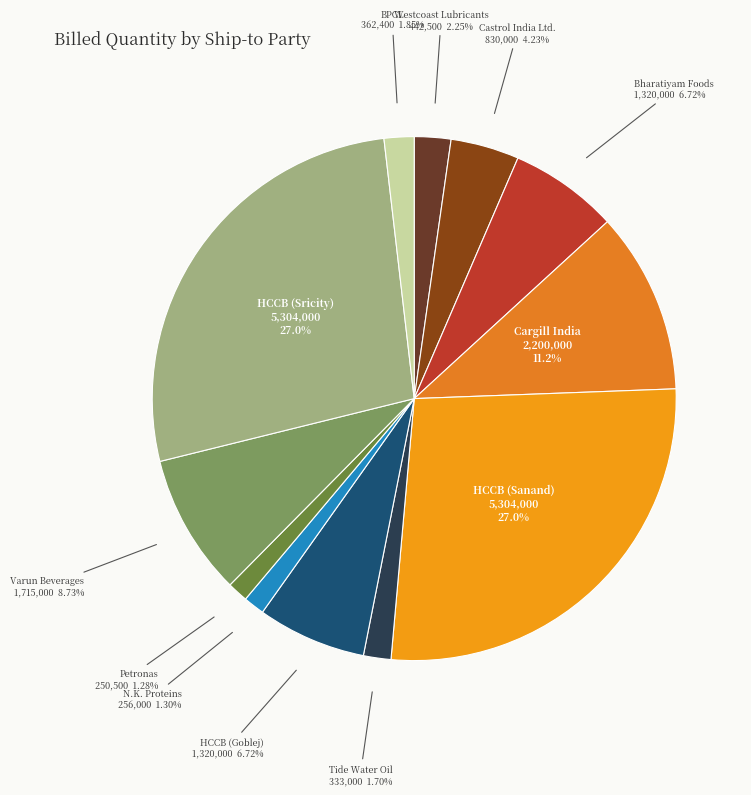

Which has a higher value, Cargill India or N.K. Proteins?

Cargill India